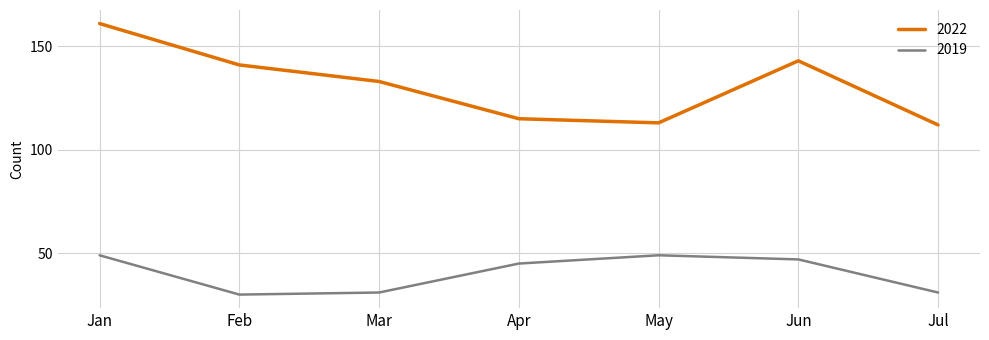

True or false: 2019 and 2022 intersect in this chart.

False